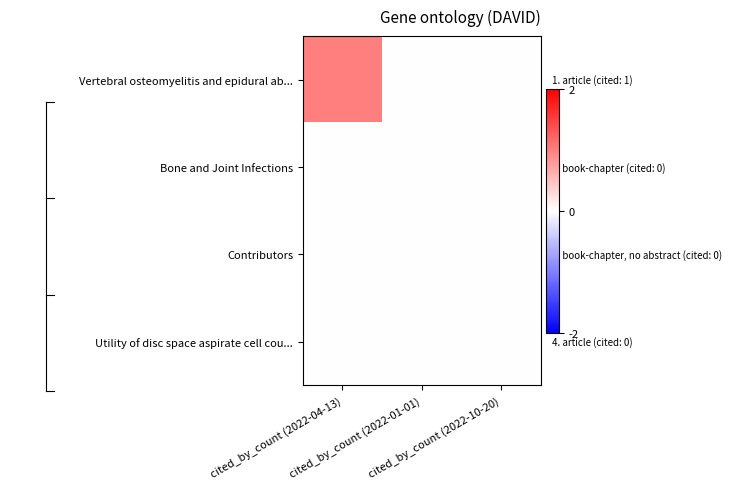

Reading right to left, list all the values displayed in this chart.

Vertebral osteomyelitis and epidural ab...: cited_by_count (2022-10-20)=0	cited_by_count (2022-01-01)=0	cited_by_count (2022-04-13)=1
Bone and Joint Infections: cited_by_count (2022-10-20)=0	cited_by_count (2022-01-01)=0	cited_by_count (2022-04-13)=0
Contributors: cited_by_count (2022-10-20)=0	cited_by_count (2022-01-01)=0	cited_by_count (2022-04-13)=0
Utility of disc space aspirate cell cou...: cited_by_count (2022-10-20)=0	cited_by_count (2022-01-01)=0	cited_by_count (2022-04-13)=0